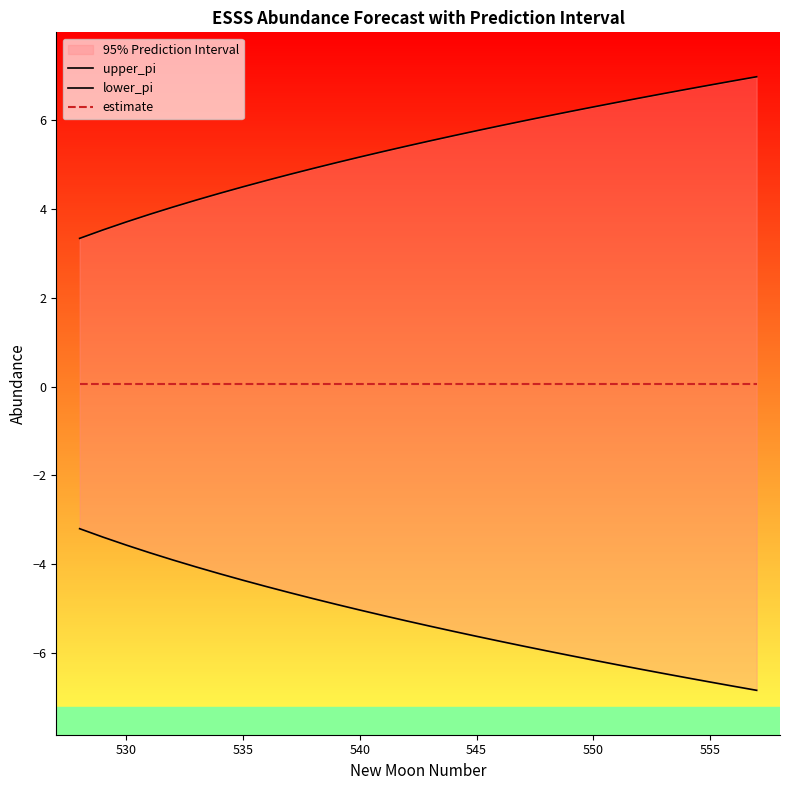

What is the minimum value for estimate?

0.1